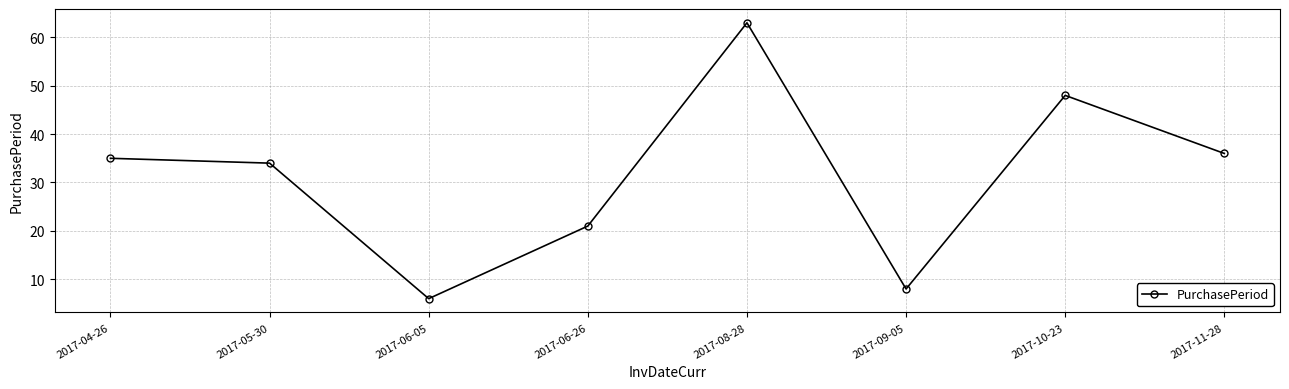

Reading left to right, extract all data points from this chart.

35	34	6	21	63	8	48	36